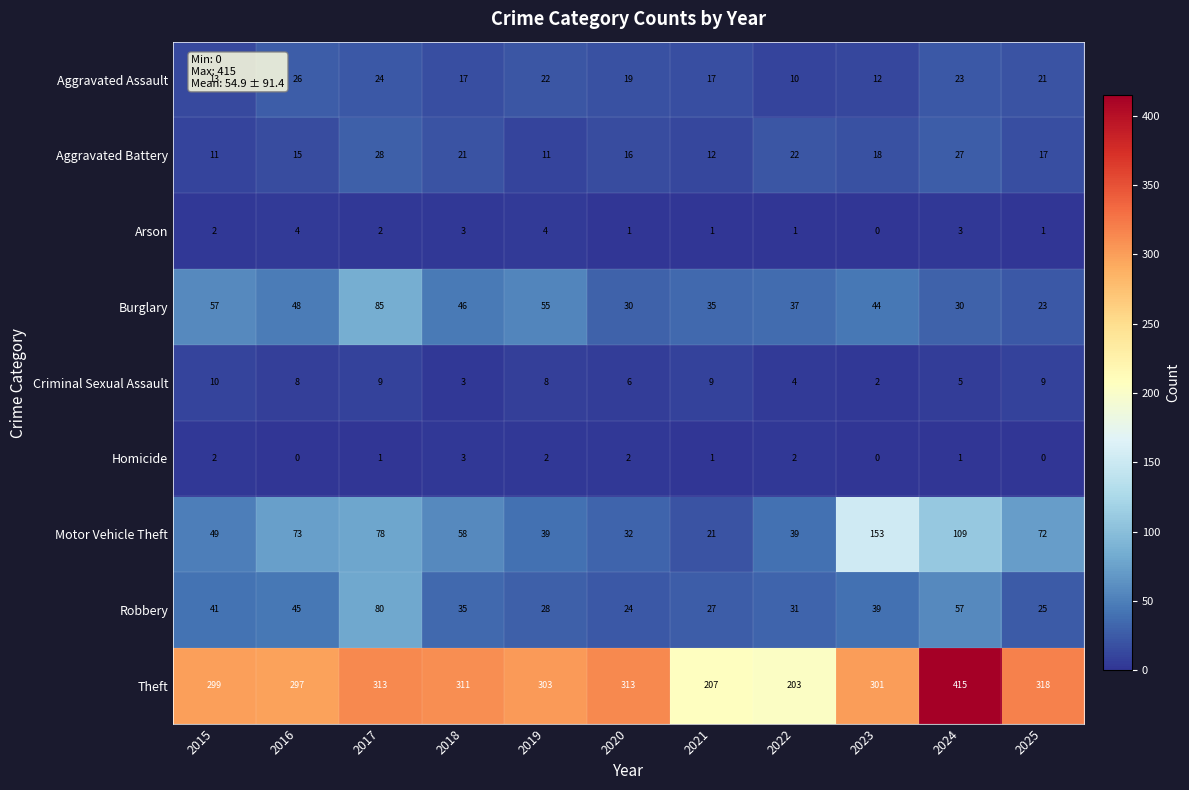

Which series has the largest range (max minus min)?

Theft